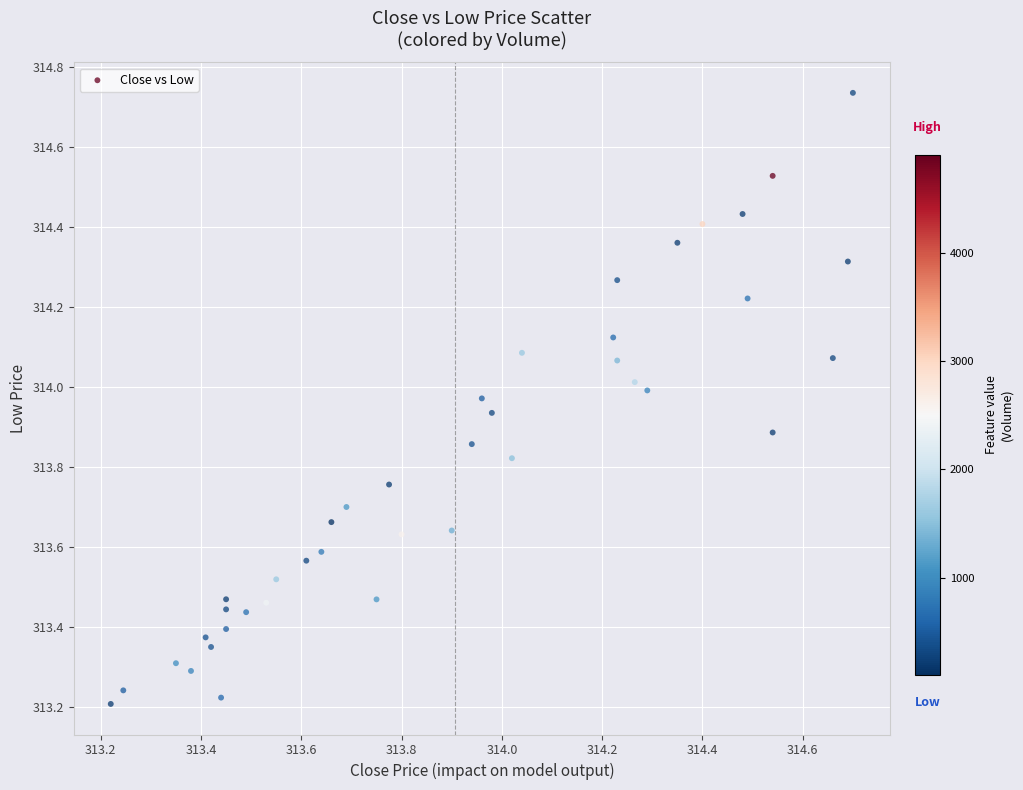

What is the range of Y values (max minus min)?

1.5